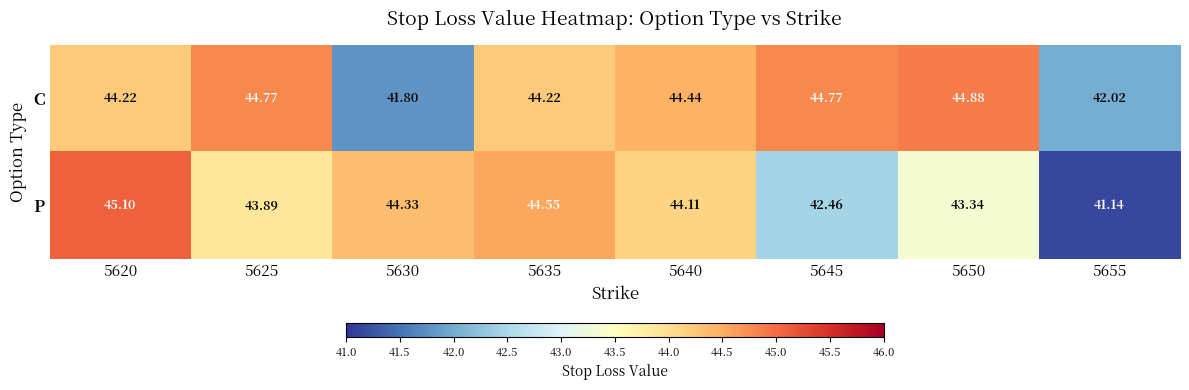

Is the value of P at 5620 greater than the value of C at 5630?

Yes